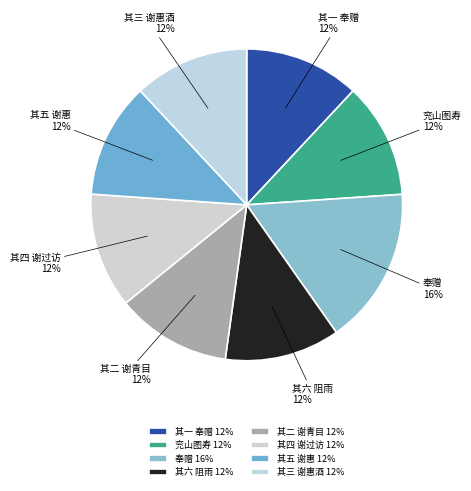

How many slices are in this pie chart?

8